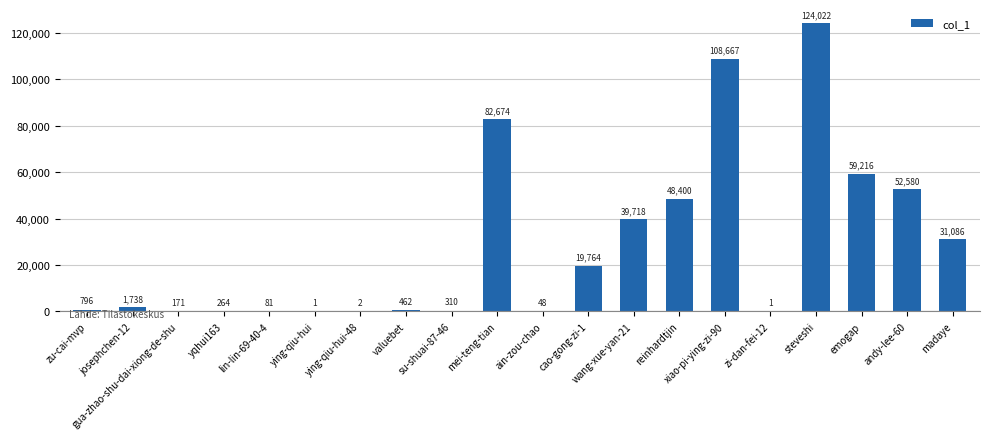

What is the sum of the values at ying-qiu-hui and ying-qiu-hui-48?

3